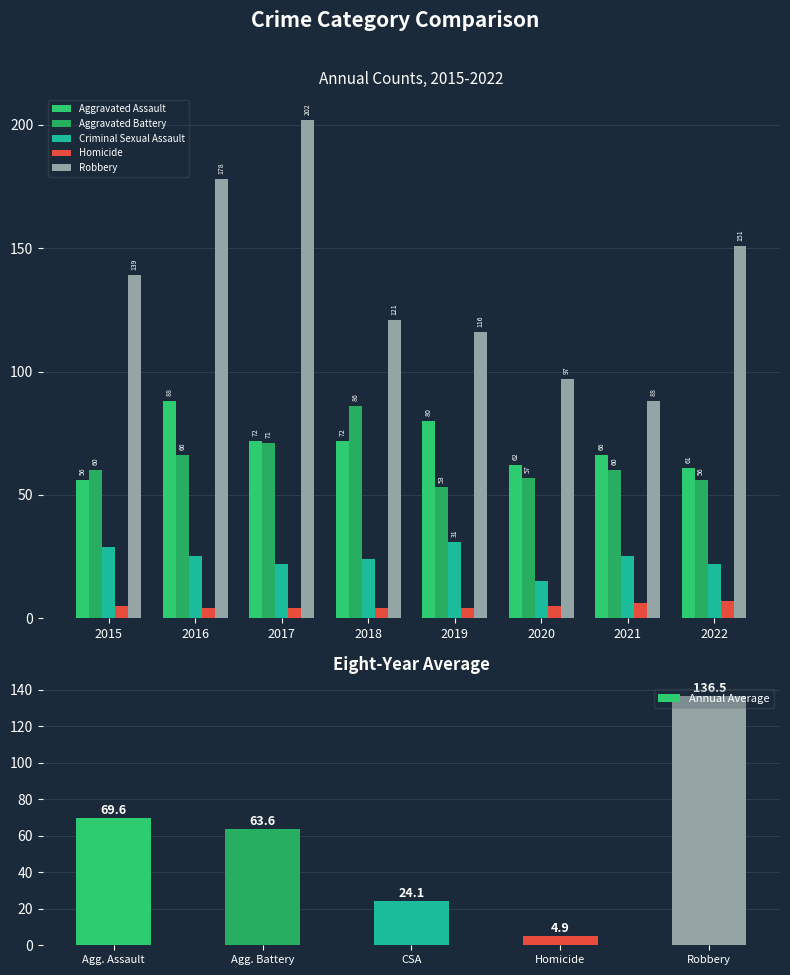

Read the Aggravated Battery value at 2020.

57